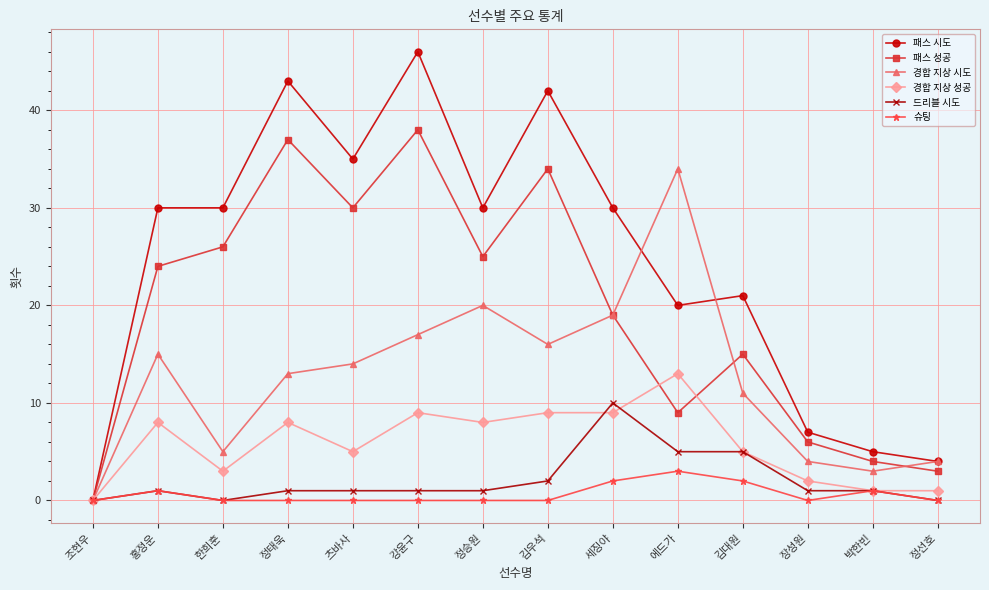

What is the label of the 10th point from the right?

츠바사